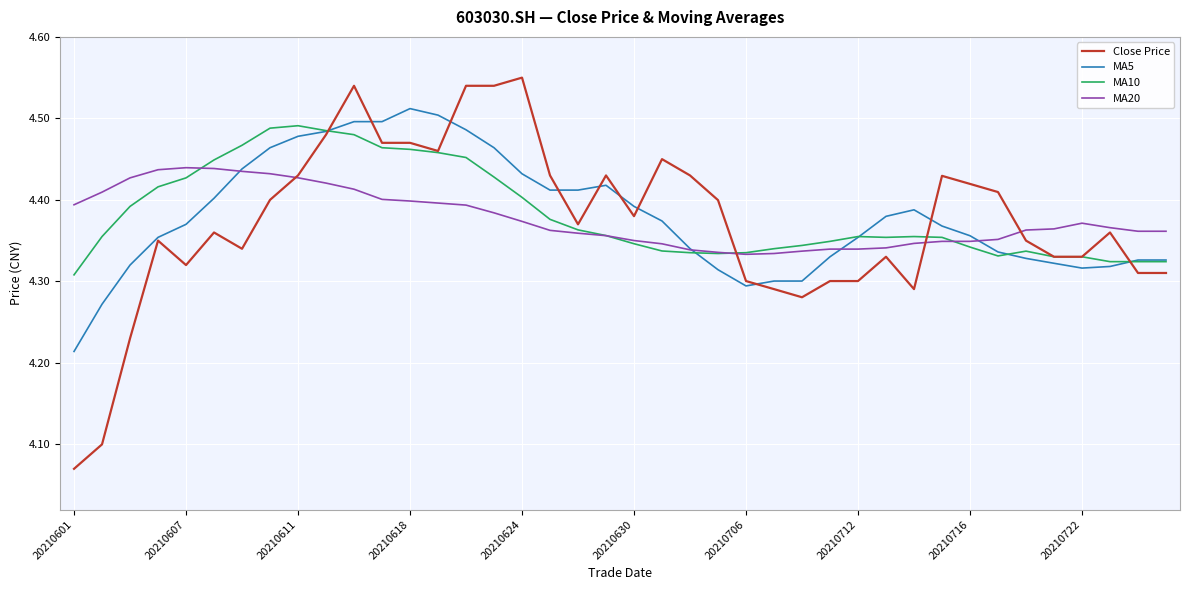

Which series has the largest range (max minus min)?

Close Price